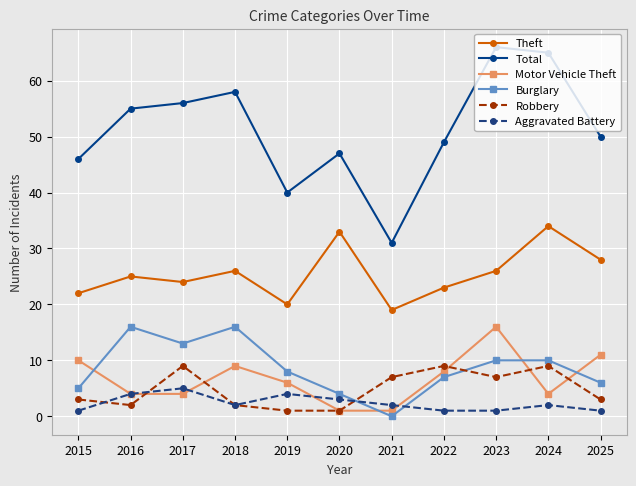

Which series has the widest spread of values?

Total